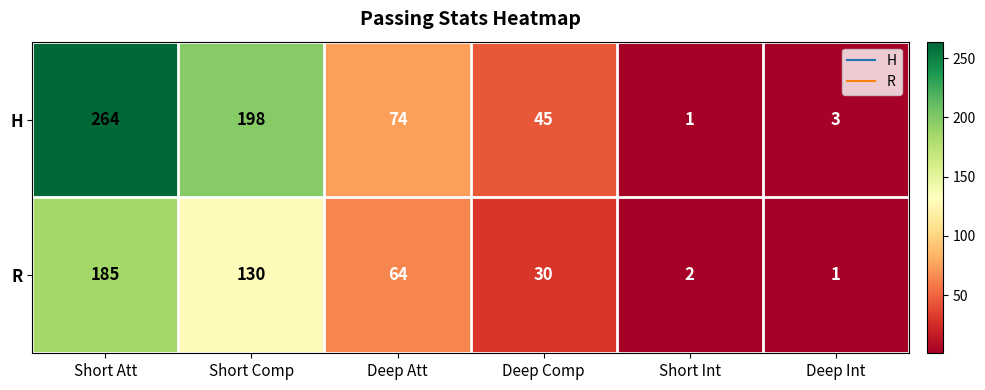

Which category has the highest value in the H series?

Short Att